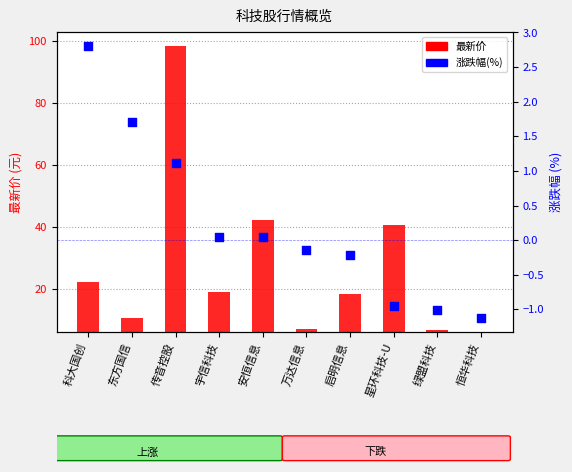

Which series reaches the minimum Y coordinate?

涨跌幅(%)